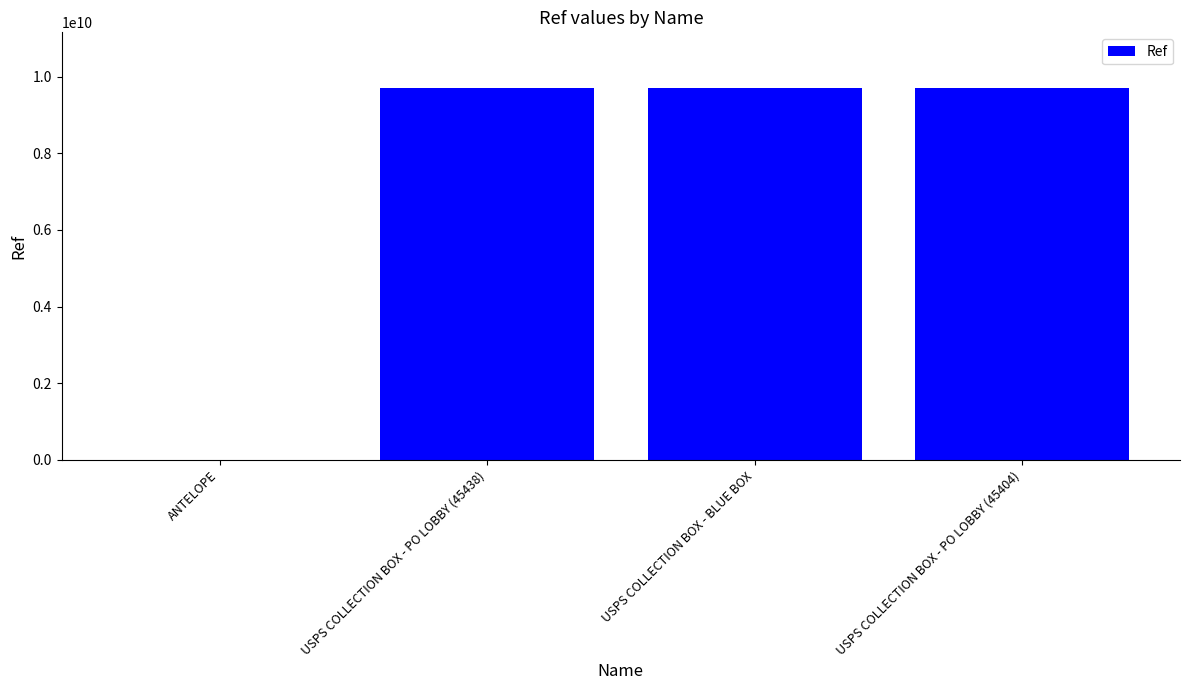

Approximately how many times larger is the value at USPS COLLECTION BOX - BLUE BOX compared to USPS COLLECTION BOX - PO LOBBY (45438)?

1.0